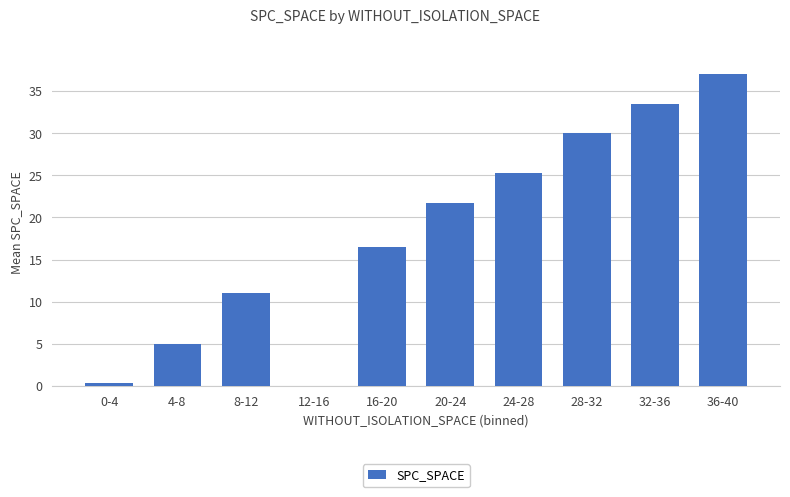

Which has a higher value, 36-40 or 28-32?

36-40